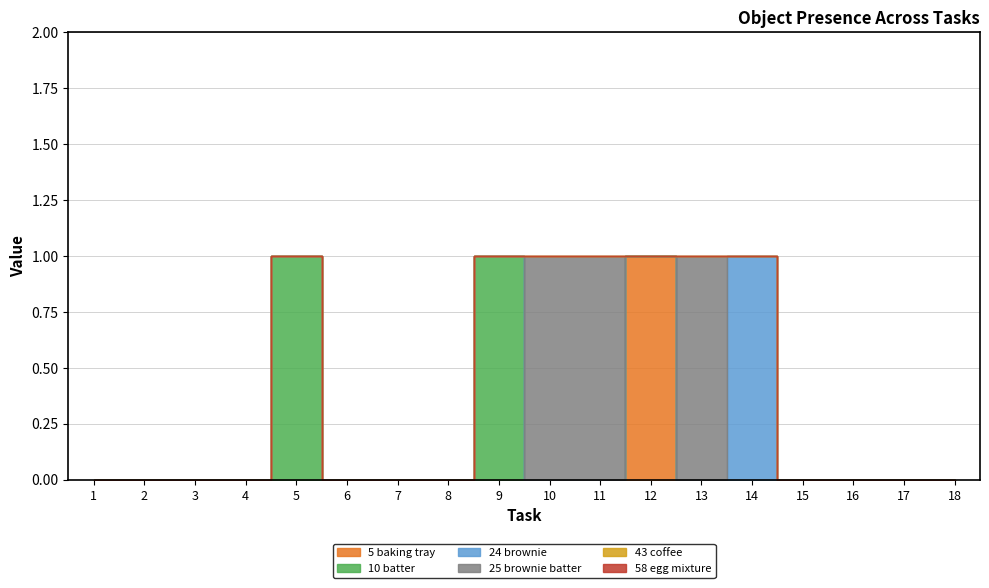

Which series changed the most between 8 and 13?

Object_25_brownie batter